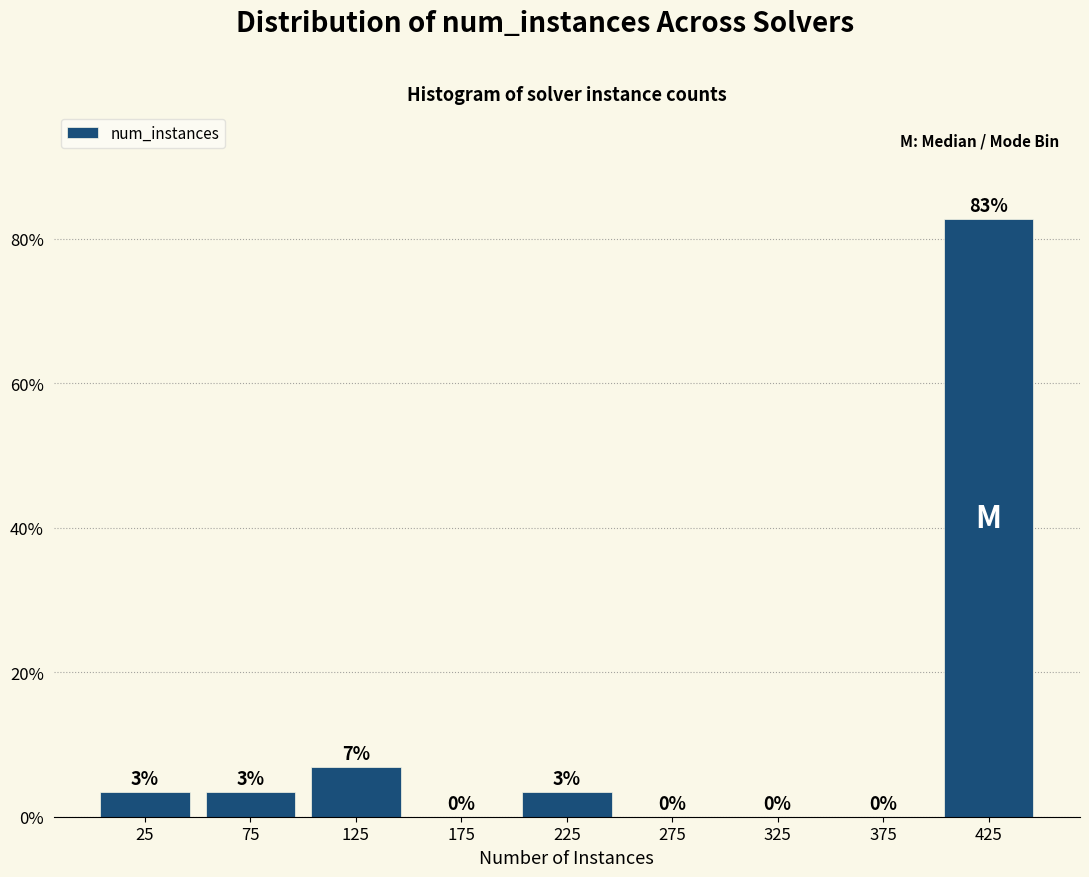

Over which range of the x-axis is the bar tallest?

400 to 450